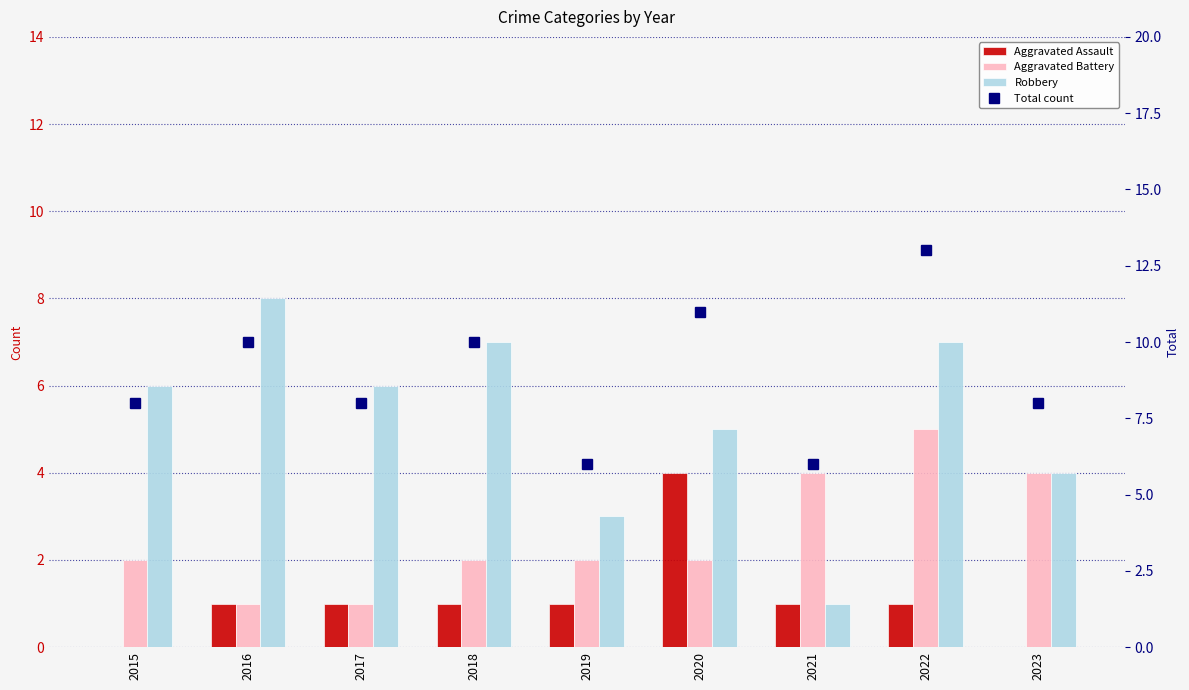

Which series has the largest total across all categories?

Total count